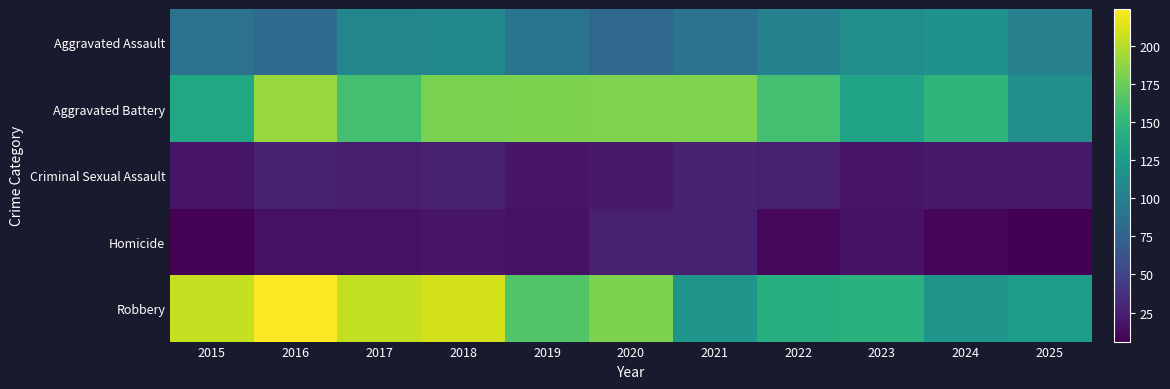

What is the total value across all series at 2019?

472